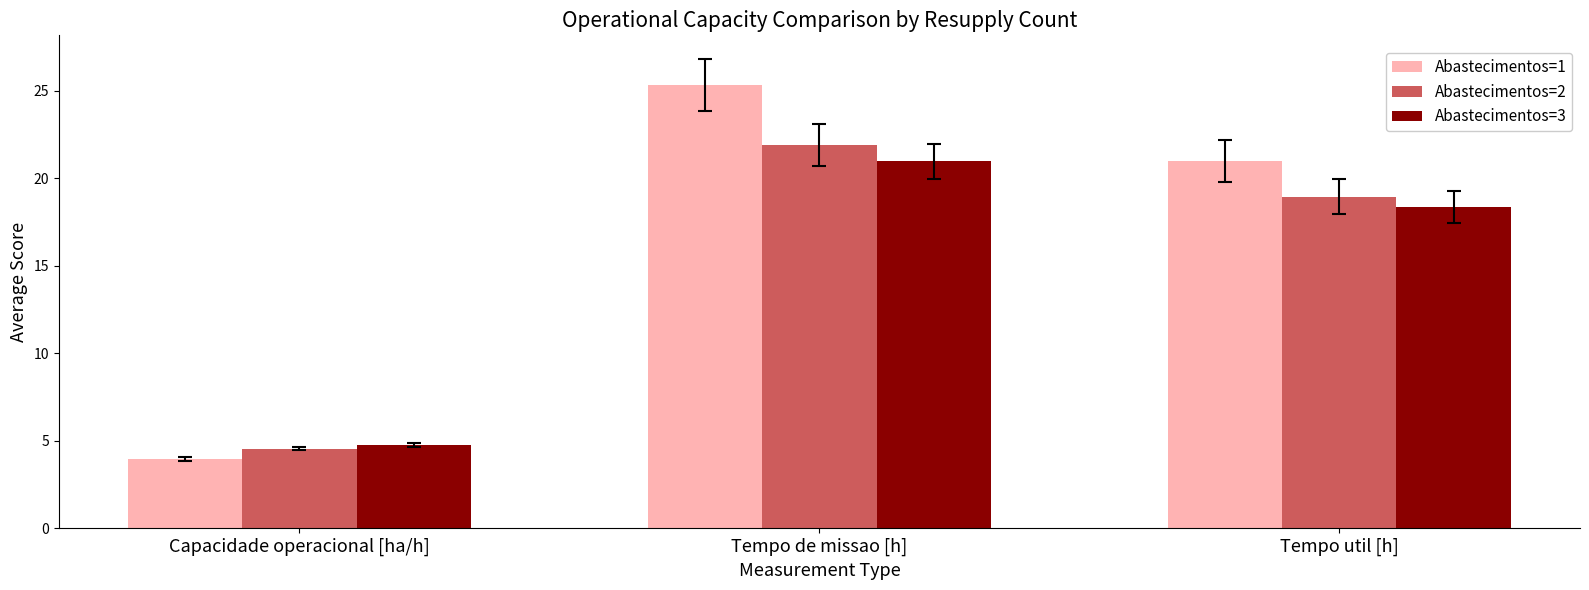

Are the bars grouped side by side (vs. stacked)?

Yes